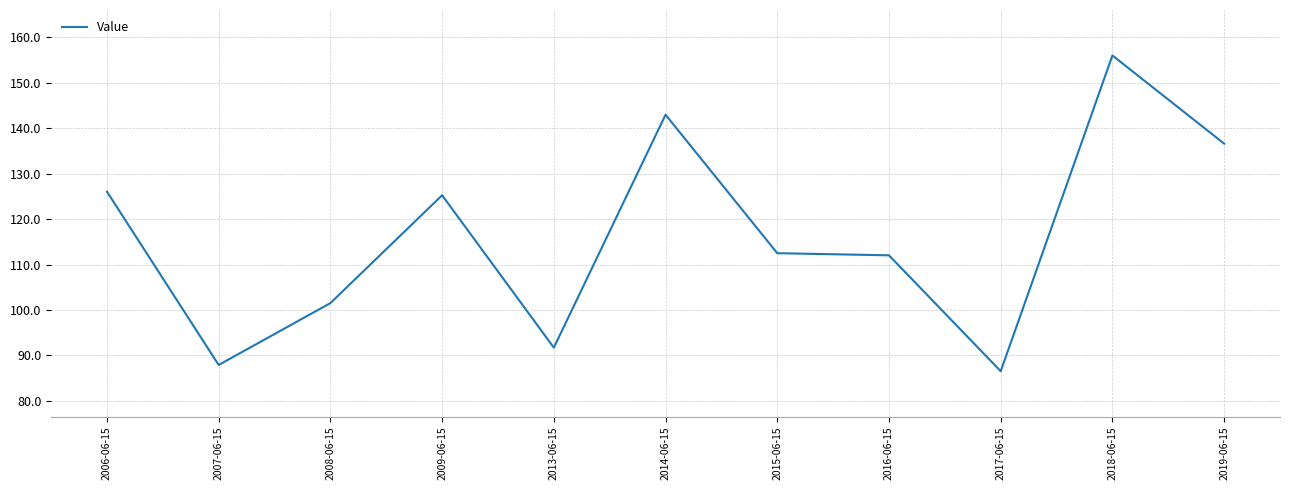

How many lines are shown in the chart?

1